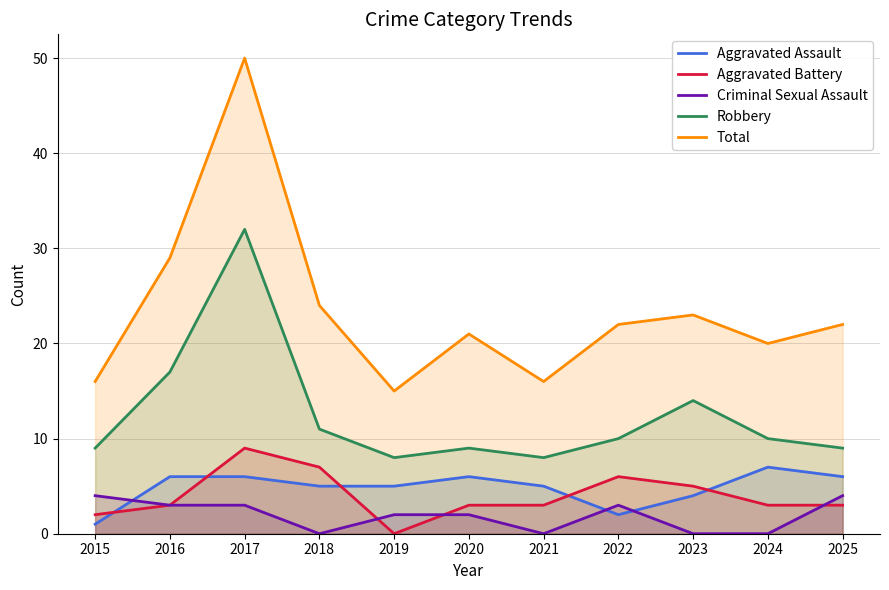

What is the approximate value of Aggravated Battery at 2018?

7